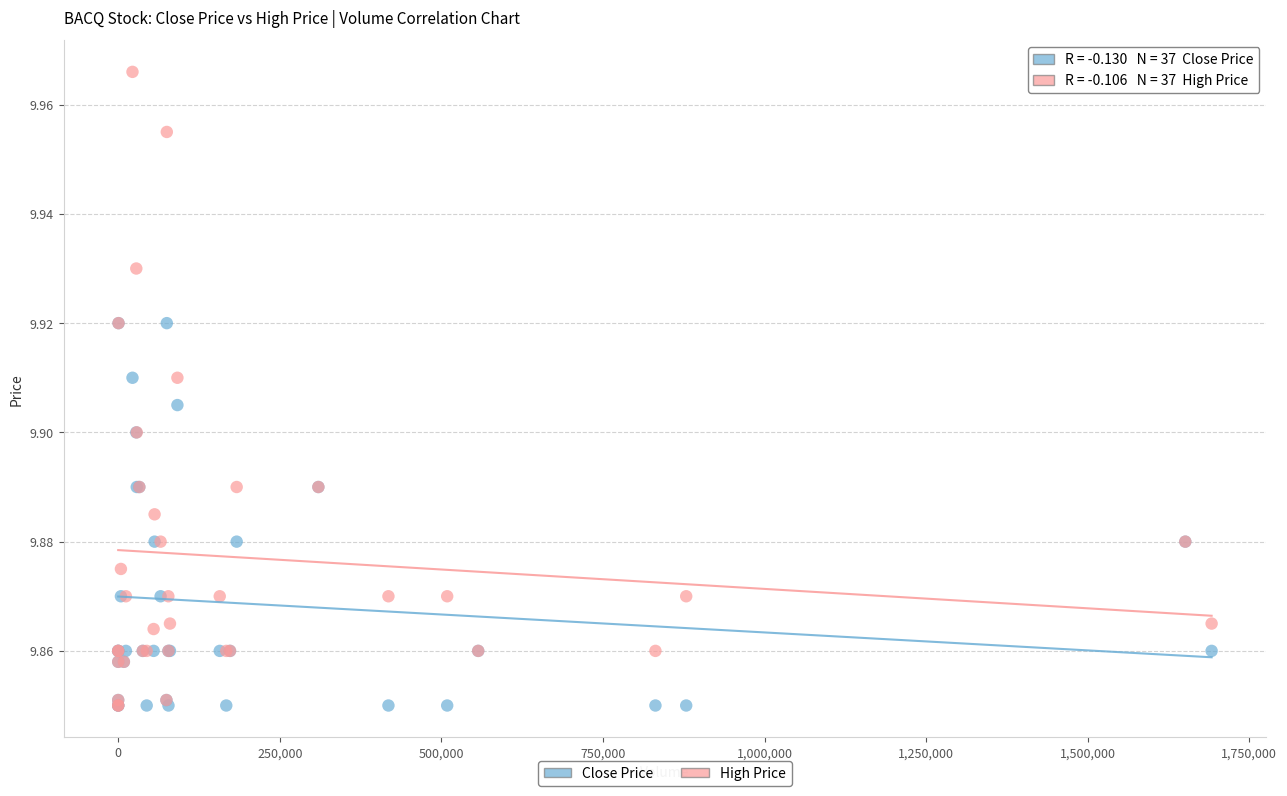

What are all the series names shown in the legend?

Close Price, High Price